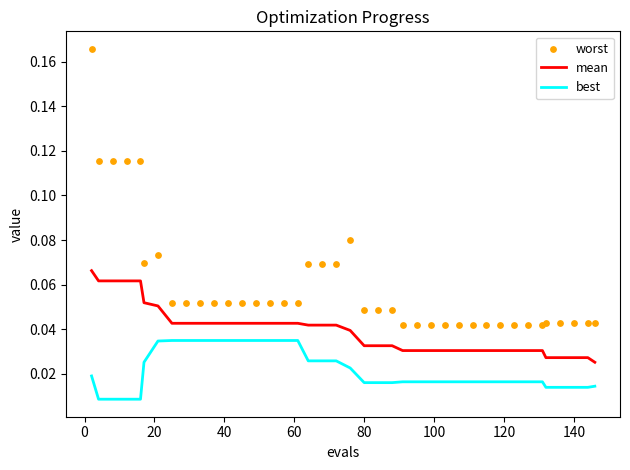

At how many categories does at least one series exceed 0?

40